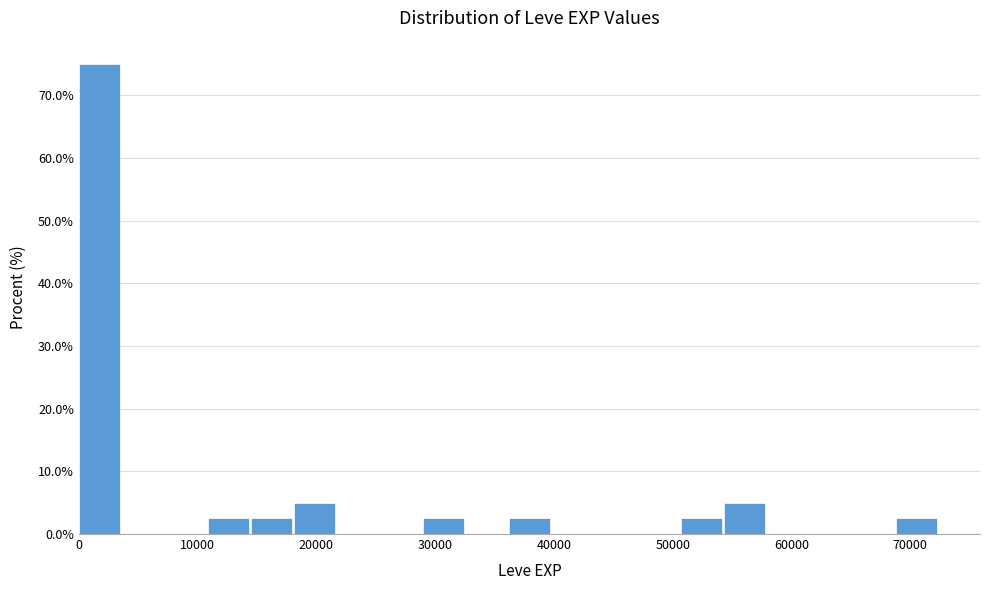

Read against the x-axis, roughly where is the centre of the tallest bar?

2000